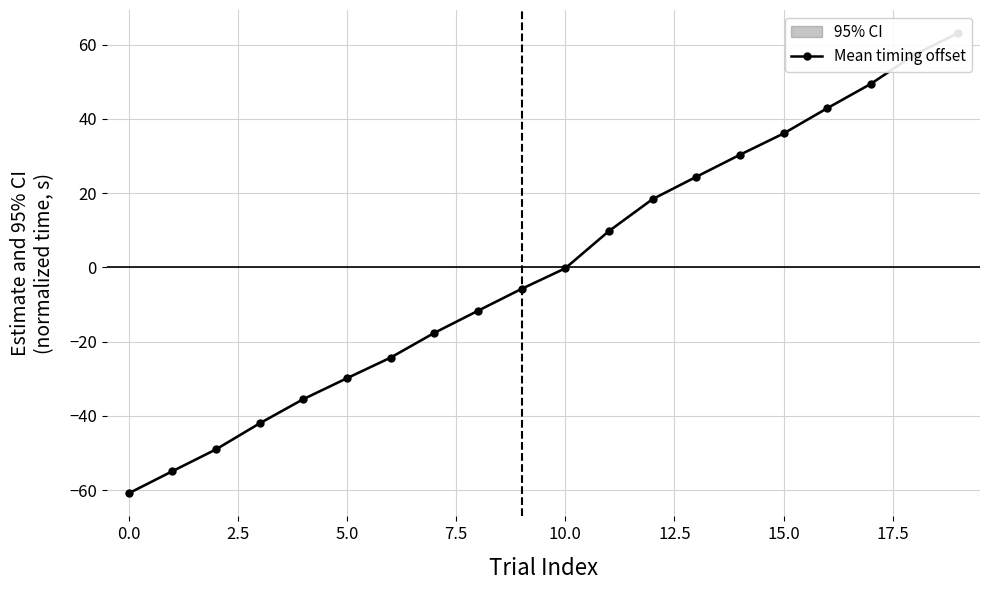

What is the label of the 13th point from the left?

12